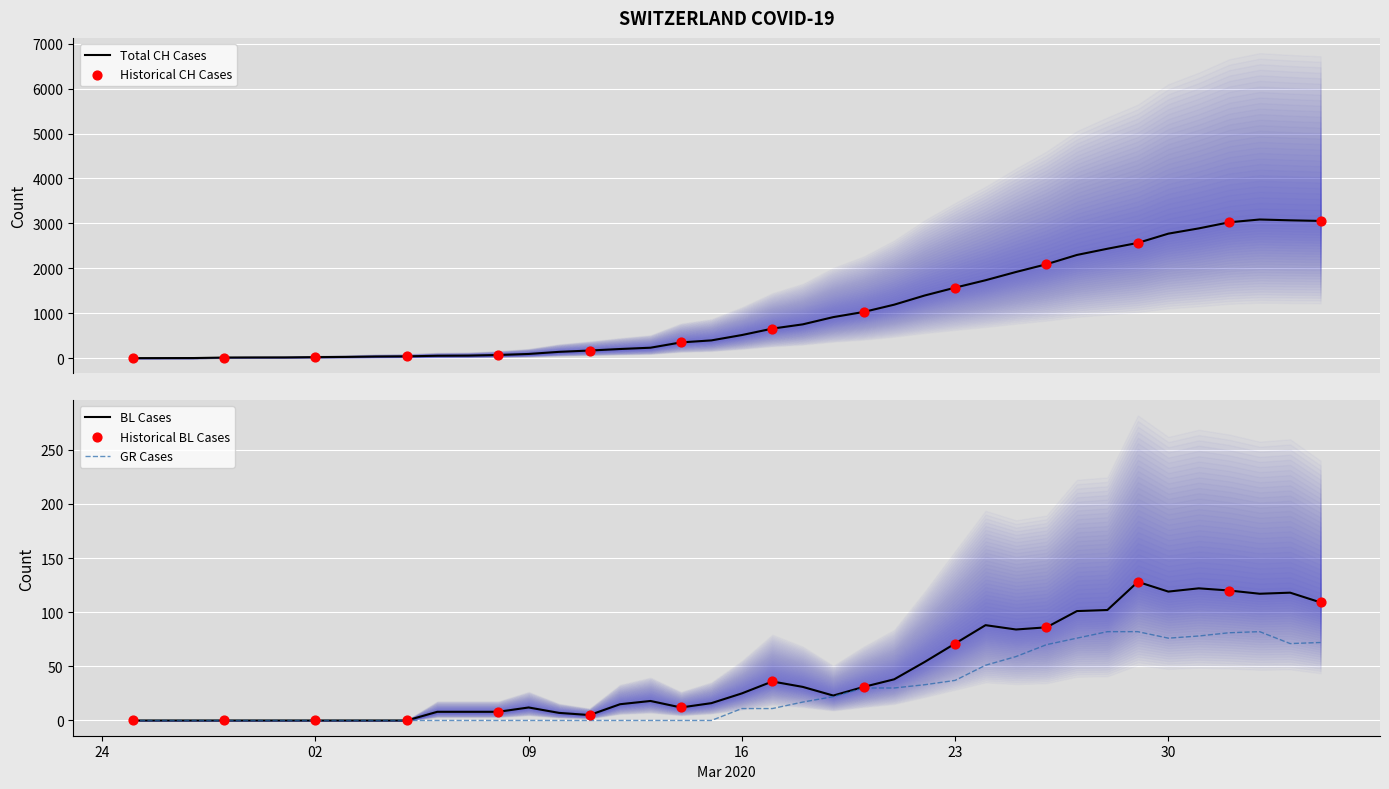

Which series contains the highest Y value?

CH